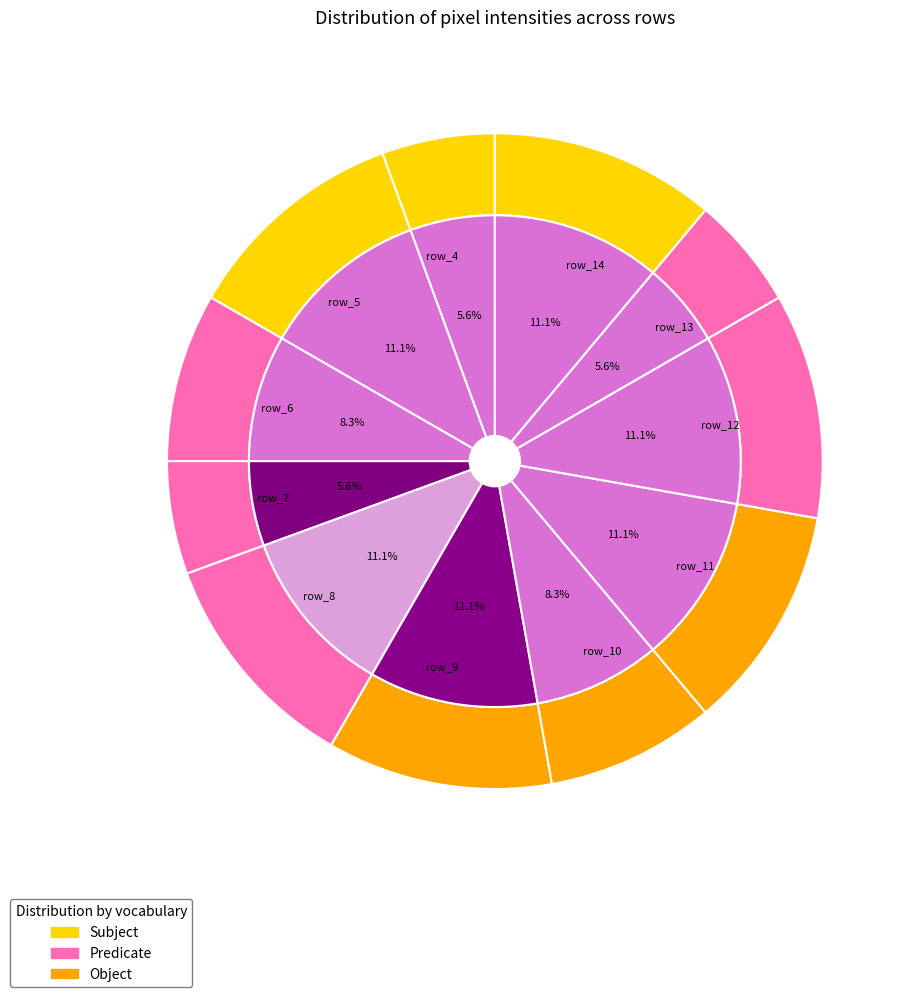

What is the total percentage of row_5 and row_6?

19.4%